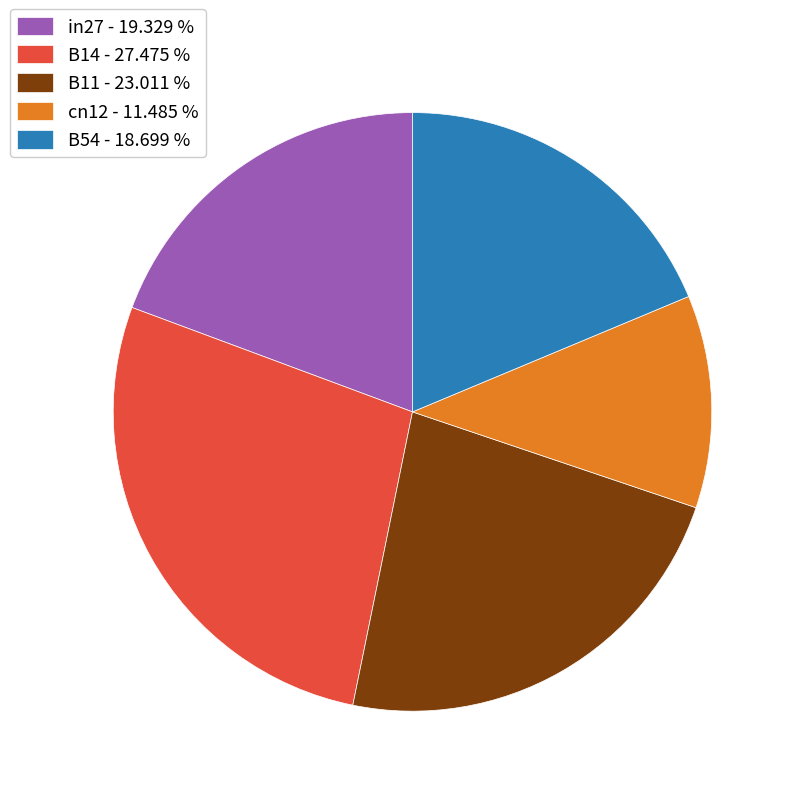

Is the sum of cn12 - 11.485 % and B14 - 27.475 % greater than half?

No